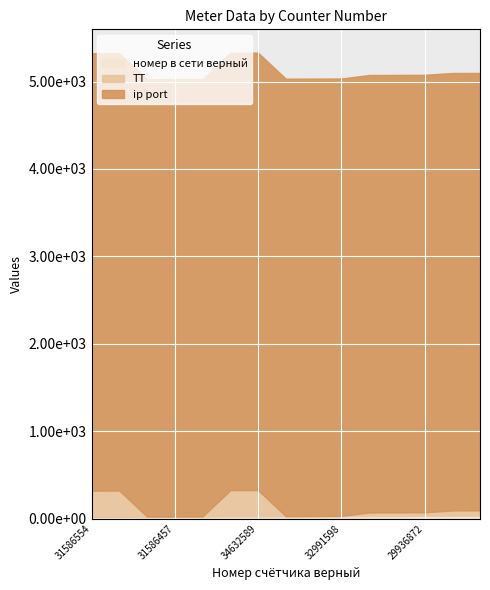

What is the minimum value for ТТ?

1